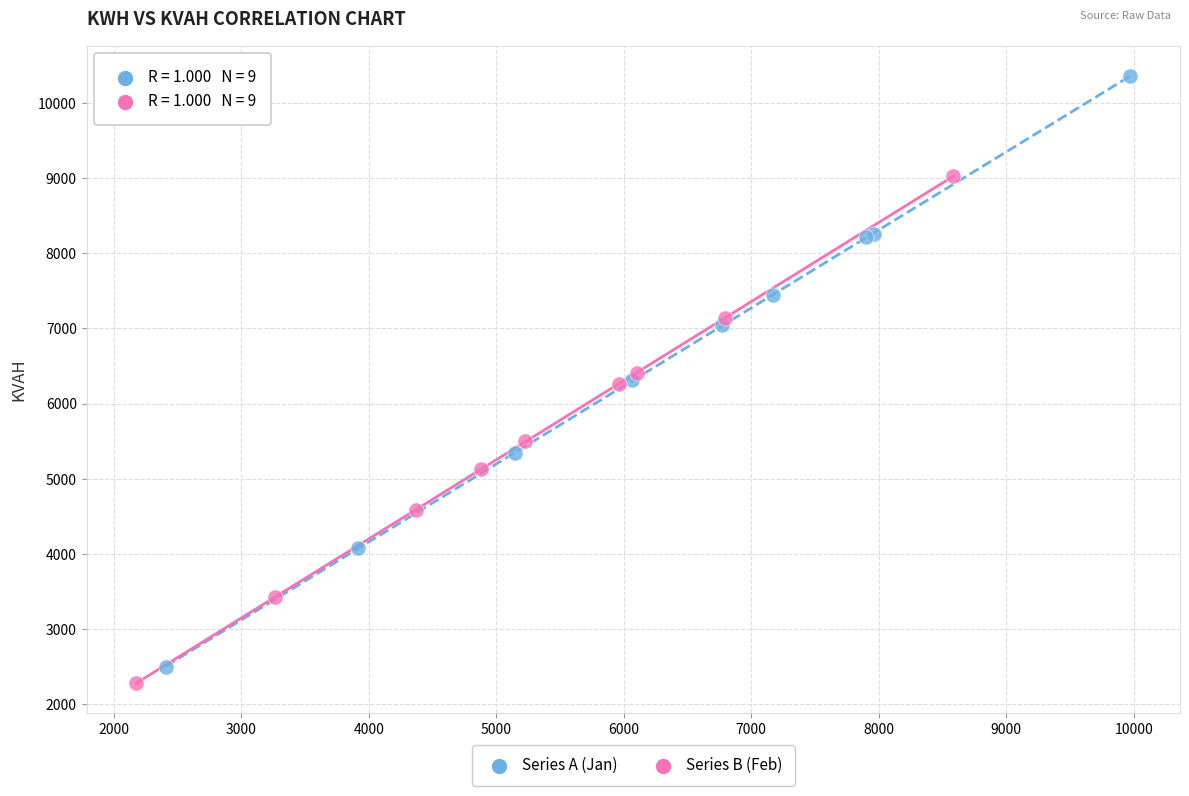

Which series reaches the maximum Y coordinate?

Series A (Jan)